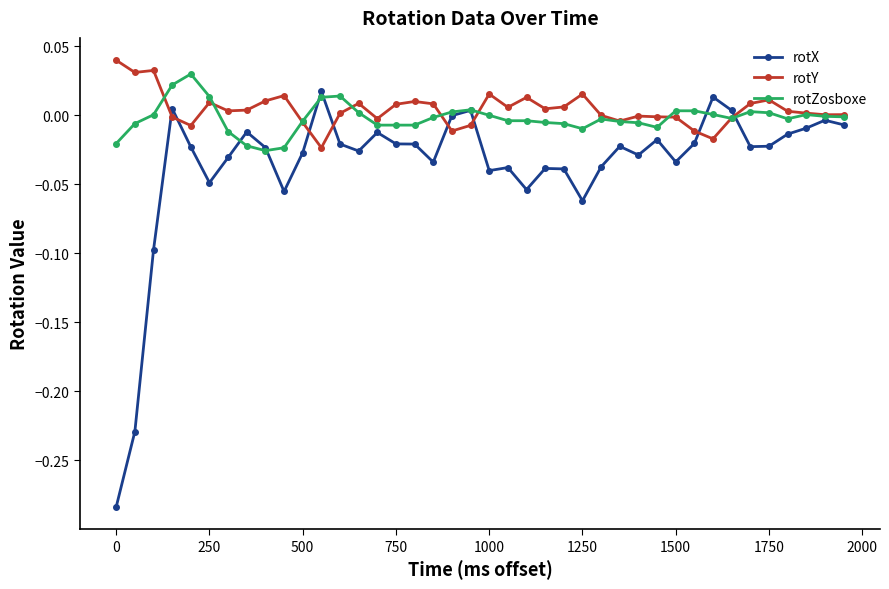

After their last crossing, which series has the higher values: rotX or rotY?

rotY